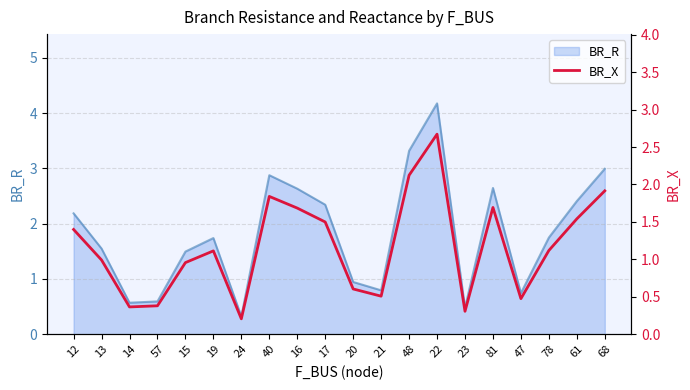

True or false: the data shows 1.7 at 81.

True